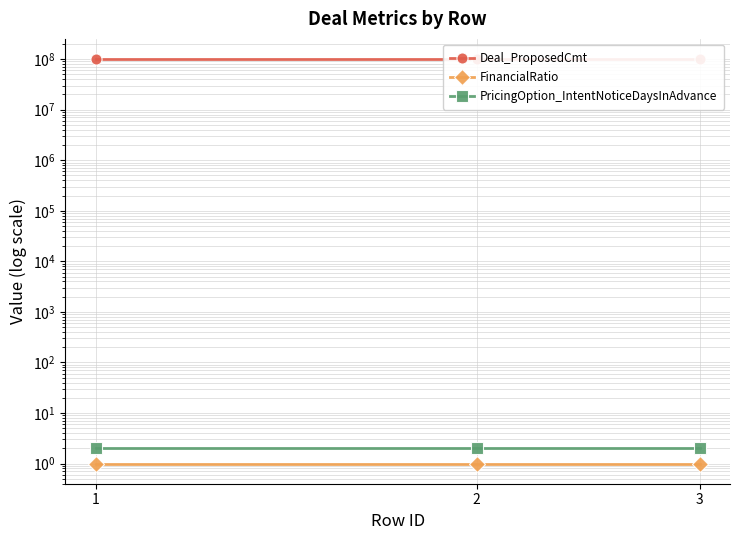

Rank the series at 2 from lowest to highest value.

FinancialRatio, PricingOption_IntentNoticeDaysInAdvance, Deal_ProposedCmt